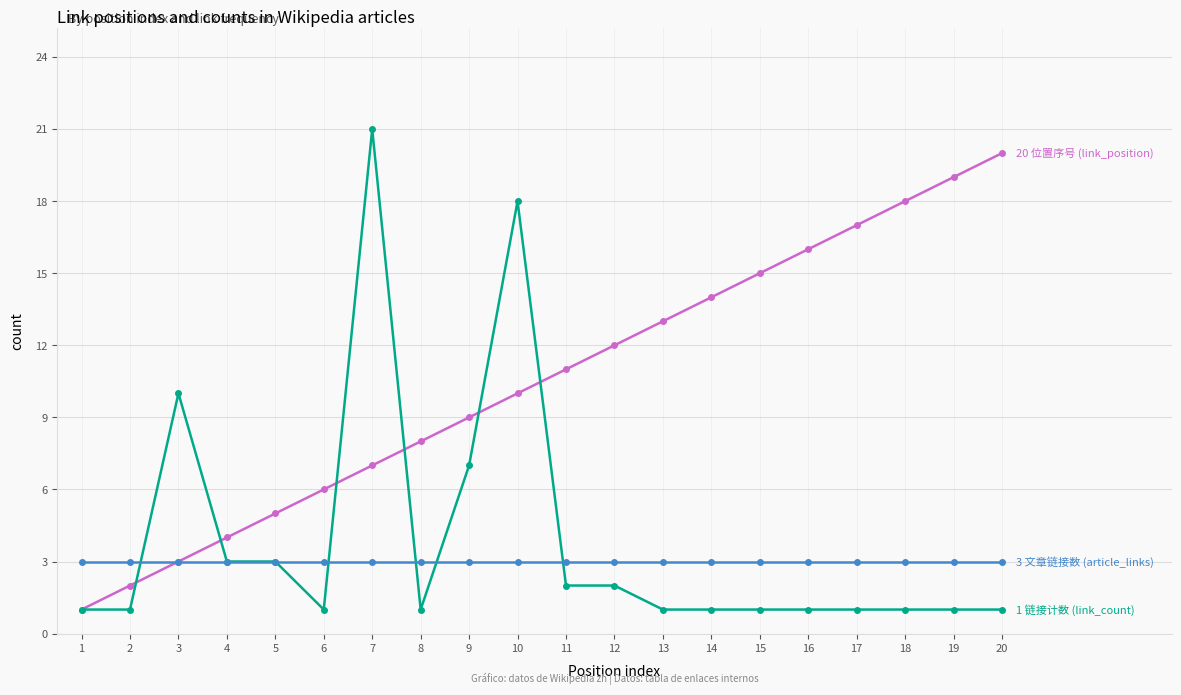

What is the maximum value shown in the chart?

21